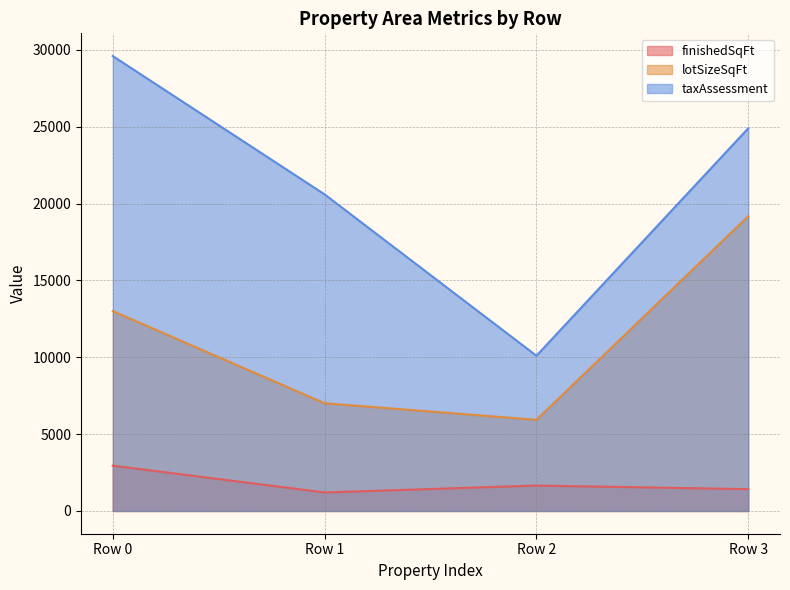

Which category has the highest value across all series?

Row 0